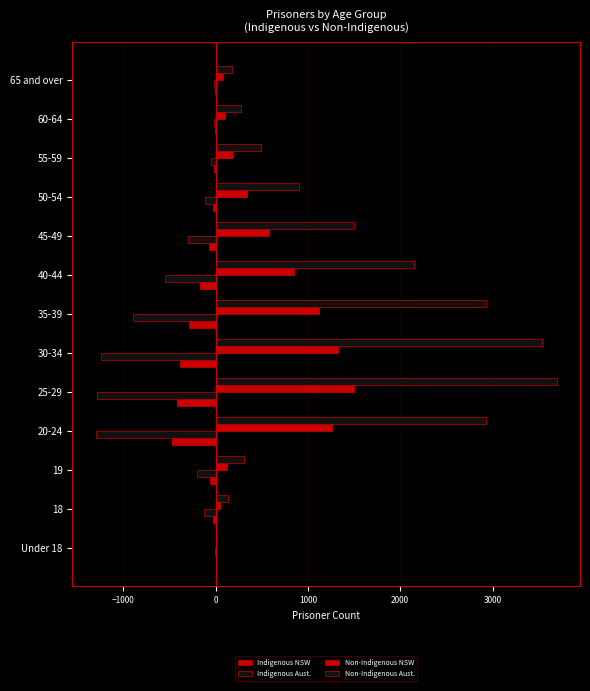

List the series in order of their overall mean, highest first.

Non-Indigenous Aust., Non-Indigenous NSW, Indigenous NSW, Indigenous Aust.